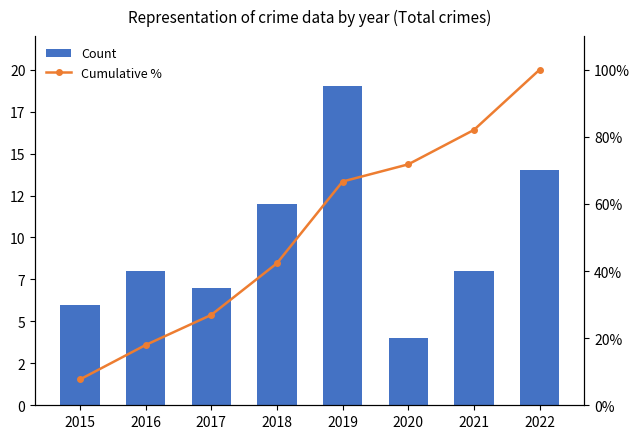

What is the total value across all series at 2021?

90.0